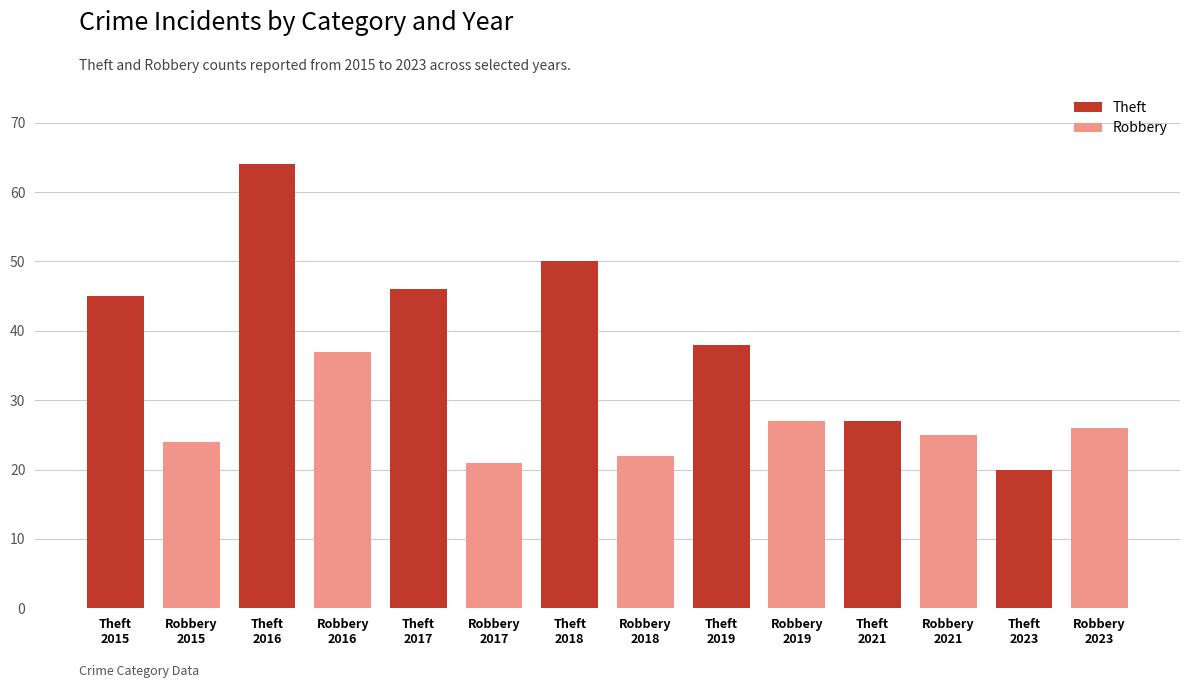

Which label corresponds to the largest value in the chart?

2016